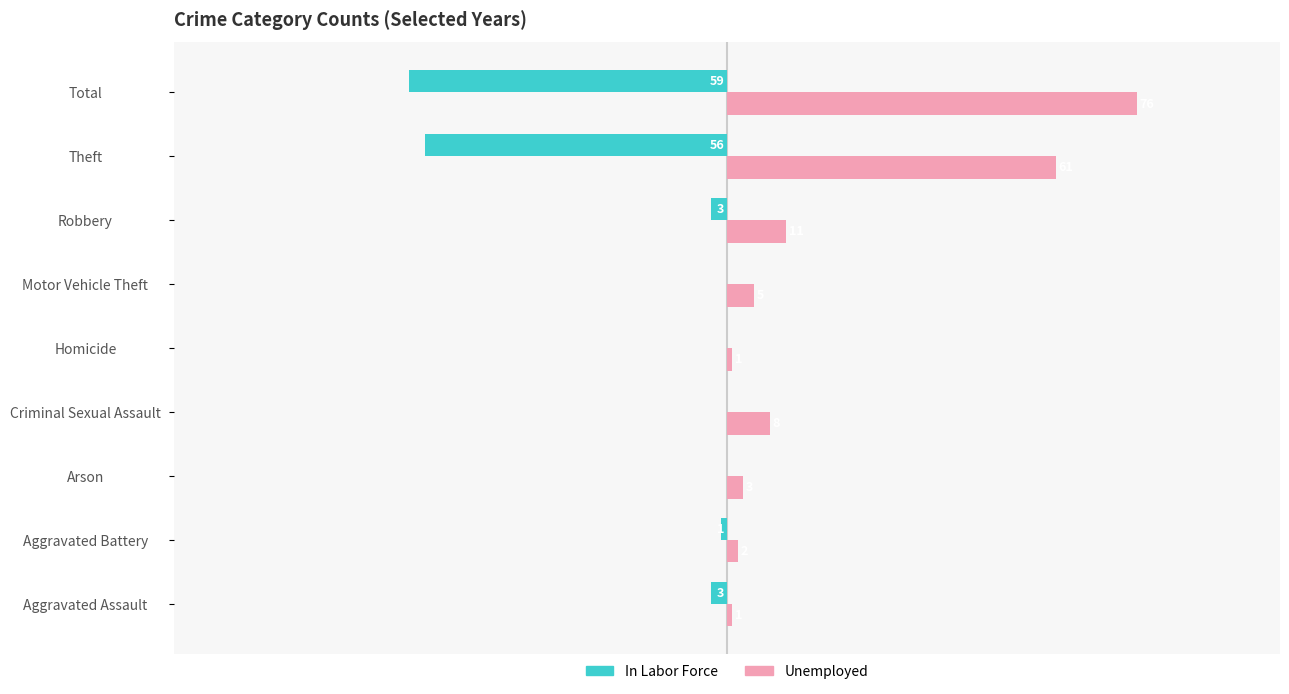

At which category is the sum across all series the highest?

Total